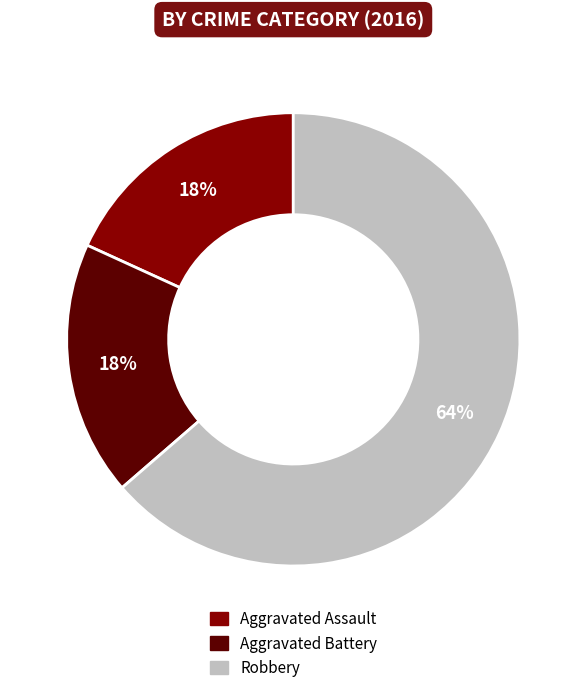

Does any single category account for the majority?

Yes